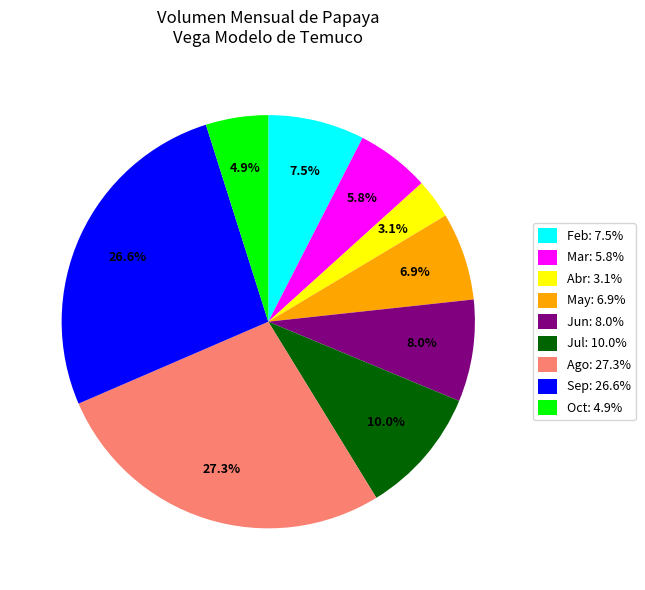

What is the ratio of the value at Mar: 5.8% to the value at Feb: 7.5%?

0.8